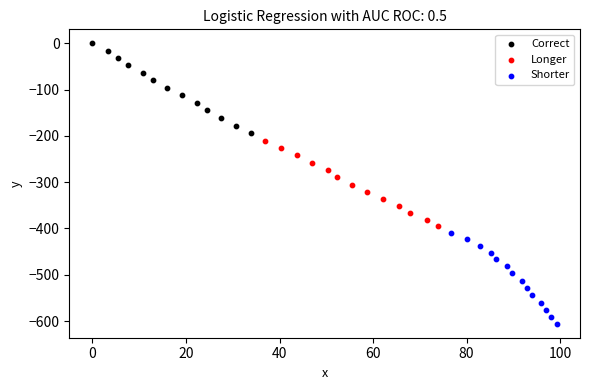

Which series contains the highest Y value?

Correct